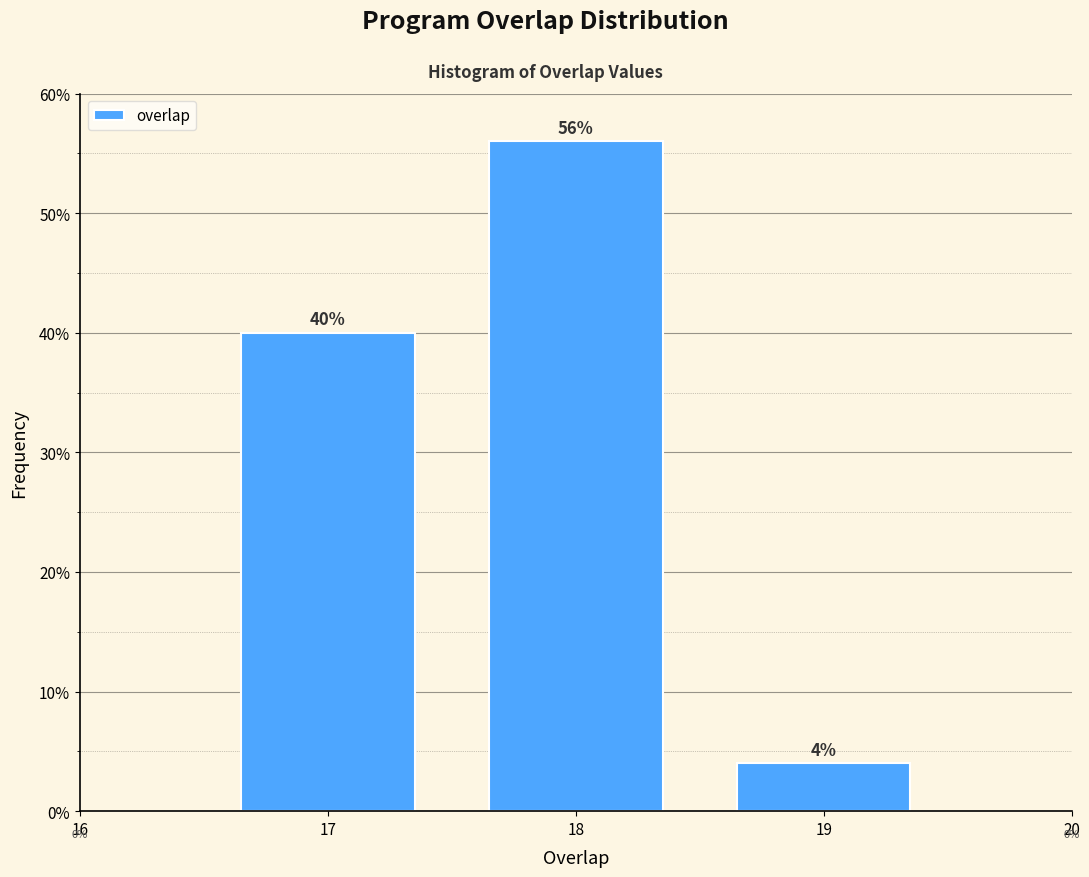

Reading left to right, what are all the values shown in this chart?

40.0	56.0	4.0